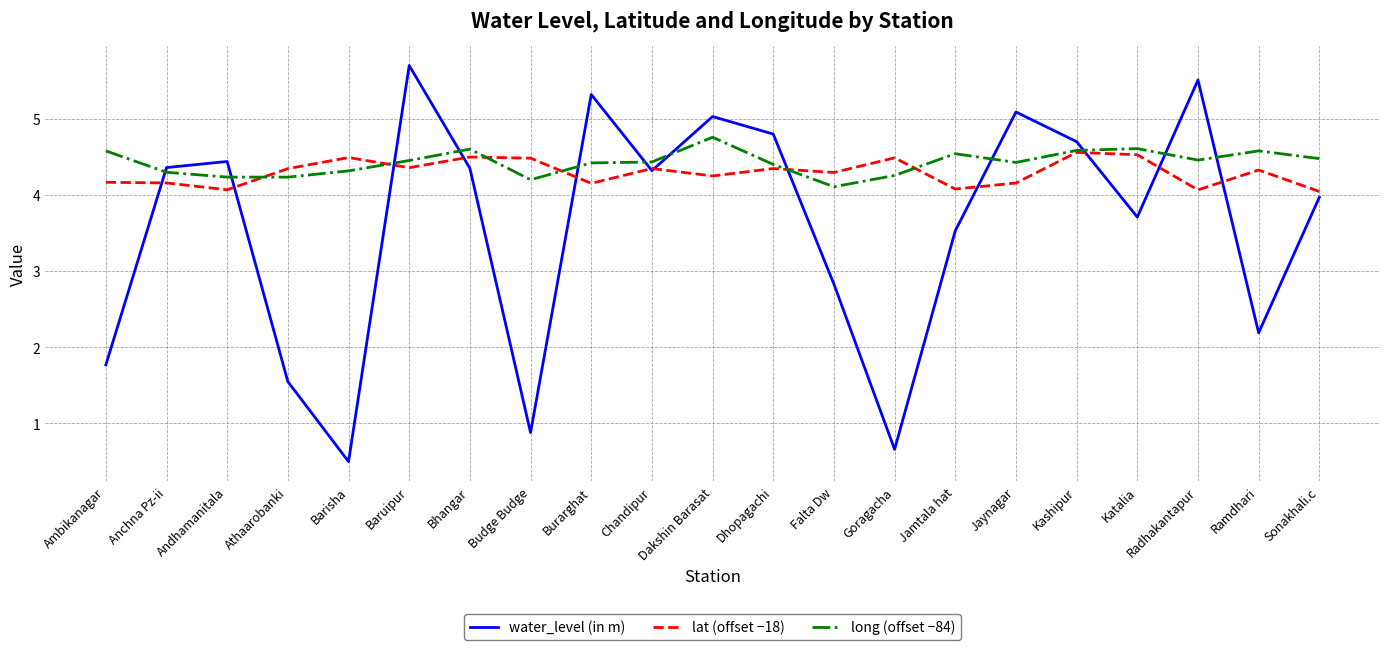

Does the chart have visible grid lines?

Yes